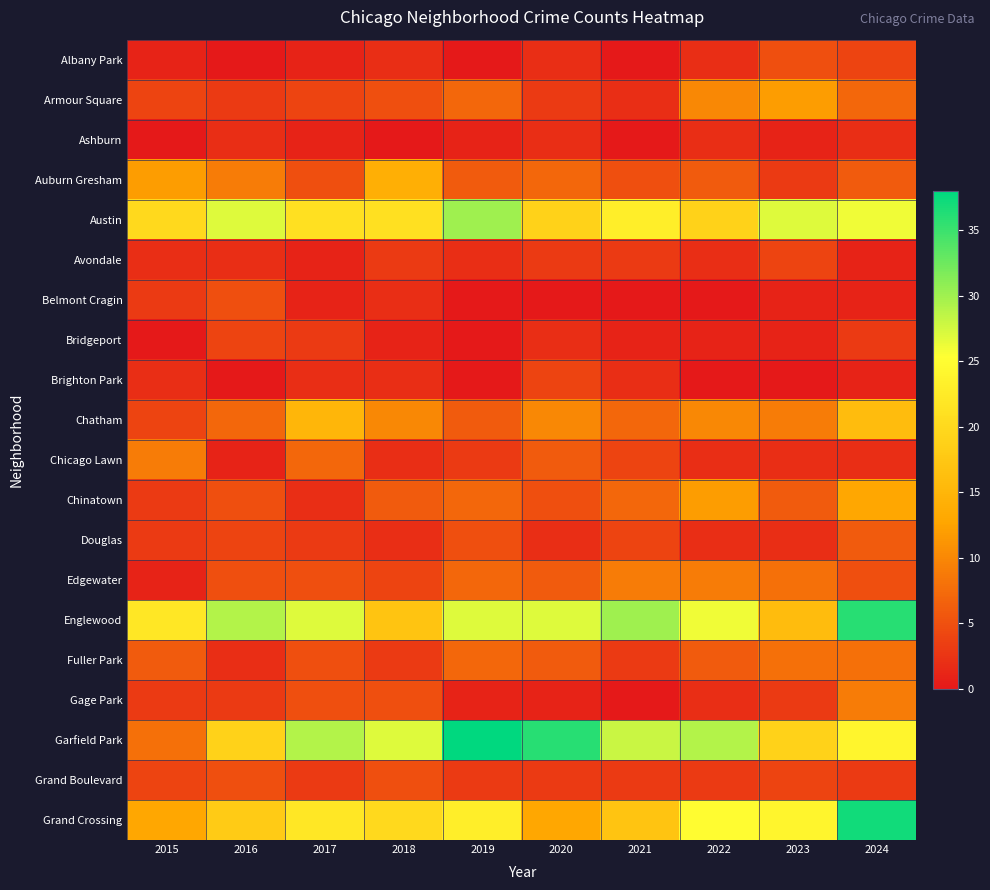

Which category has the lowest value across all series?

2016